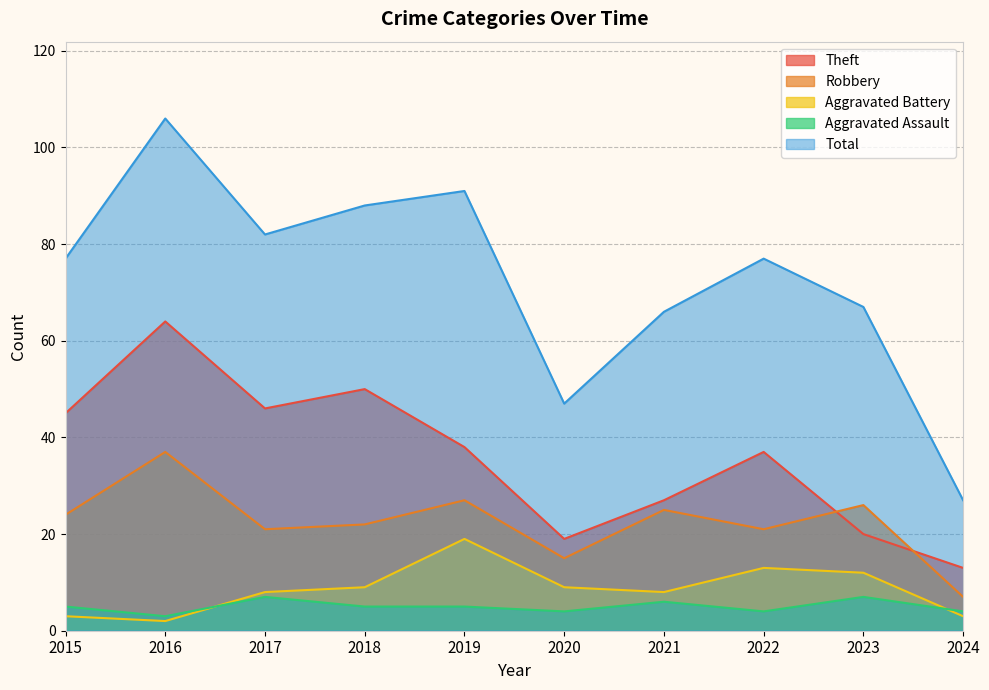

True or false: Total and Aggravated Assault cross at least once.

False